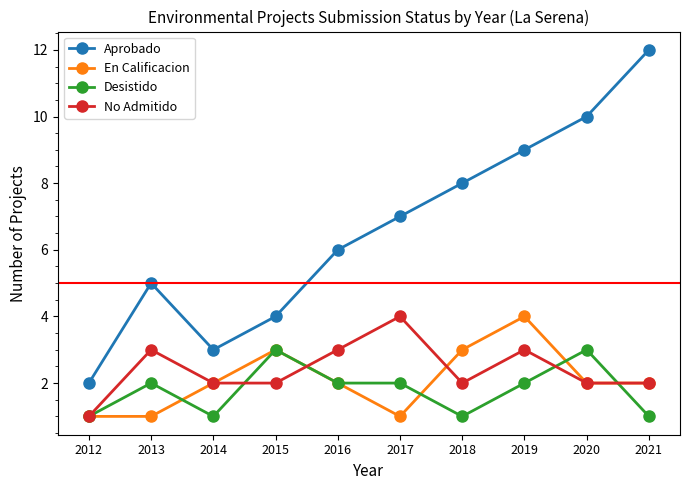

In En Calificacion, how many points are higher than both neighbors (excluding endpoints)?

2